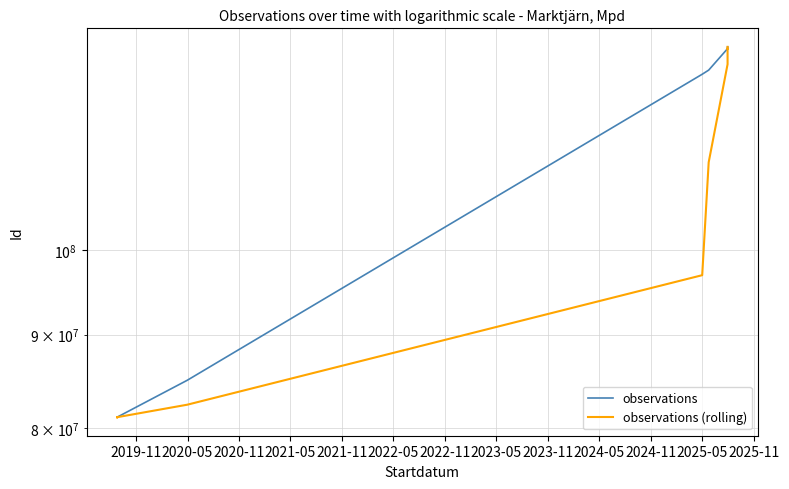

What is the difference between the maximum and minimum values in the observations series?

47958050.0